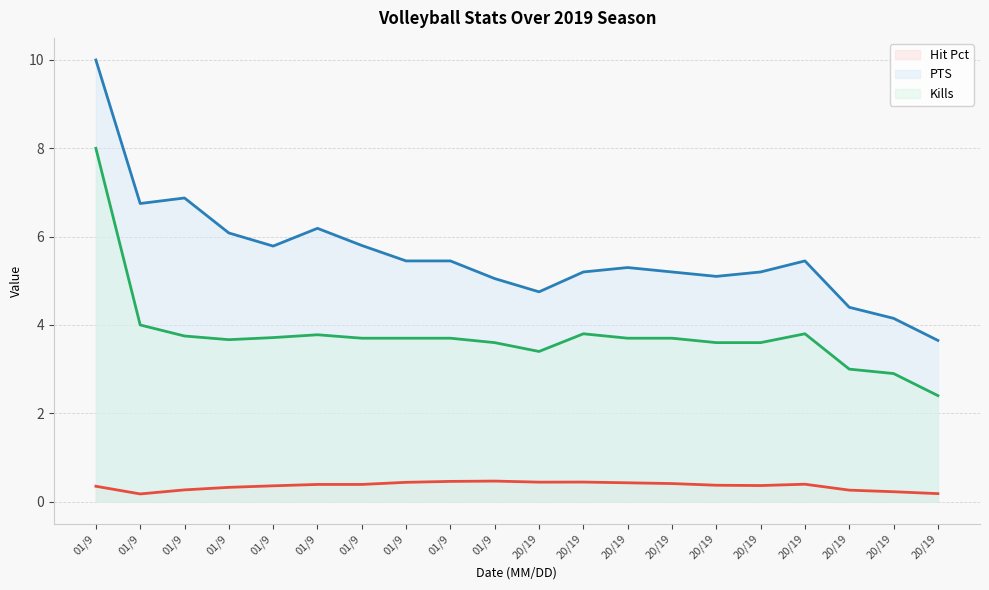

Which series has the largest range (max minus min)?

PTS